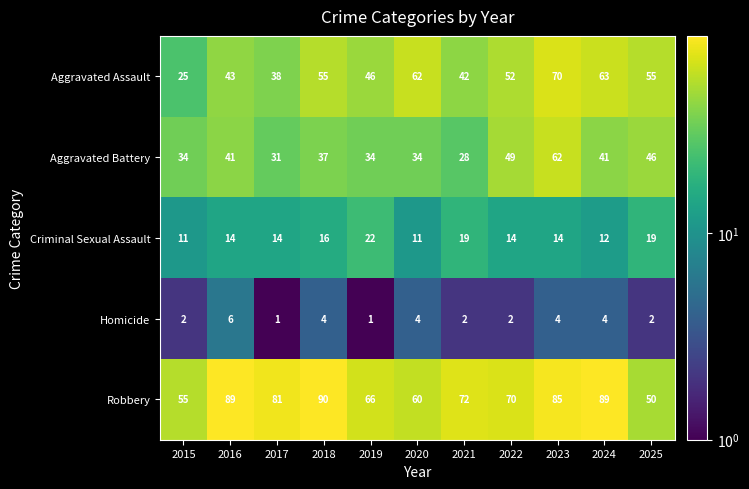

What is the spread (max minus min) of values at 2017?

80